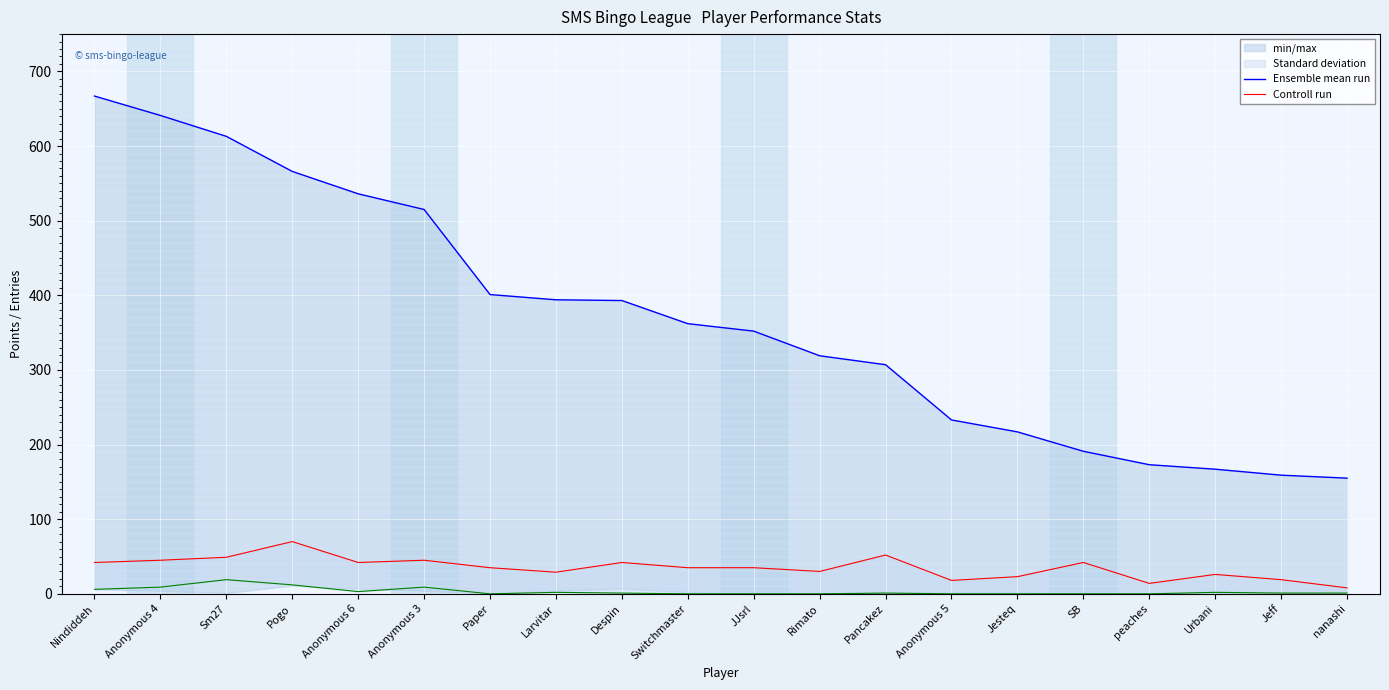

What is the spread (max minus min) of values at Sm27?

564